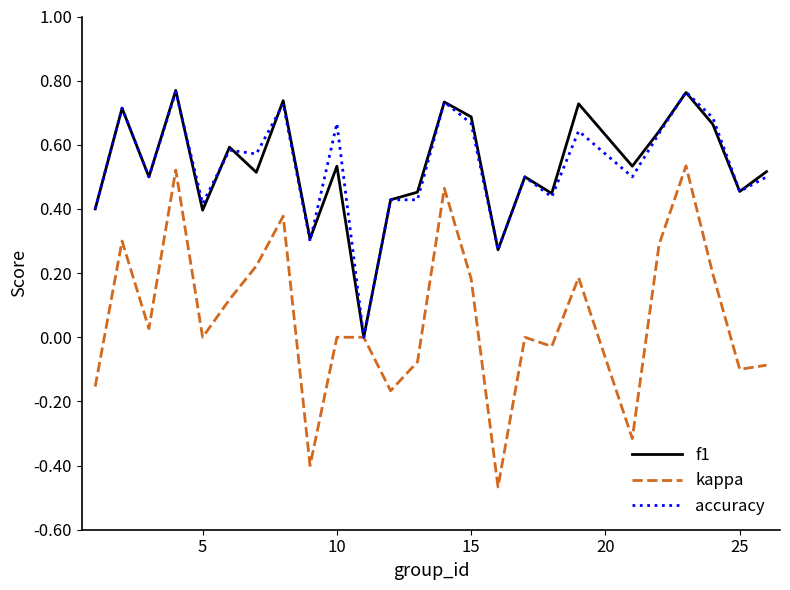

Which series has the largest range (max minus min)?

kappa